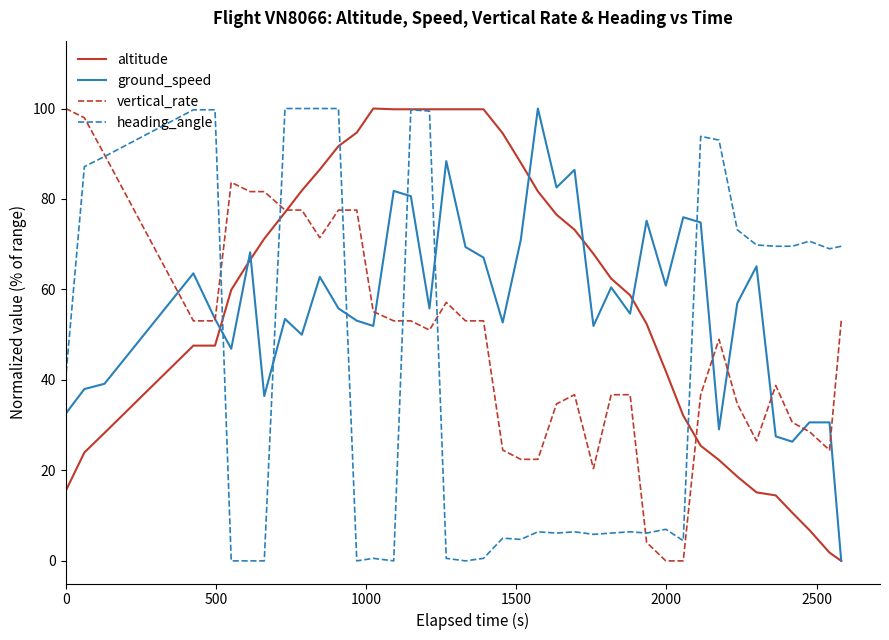

Is it true that heading_angle equals 3.0 at 16?

False